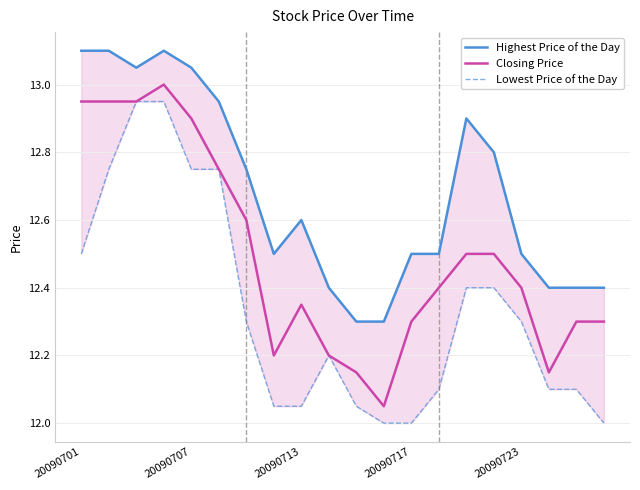

Rank the series at 7 from highest to lowest value.

Highest Price of the Day, Closing Price, Lowest Price of the Day